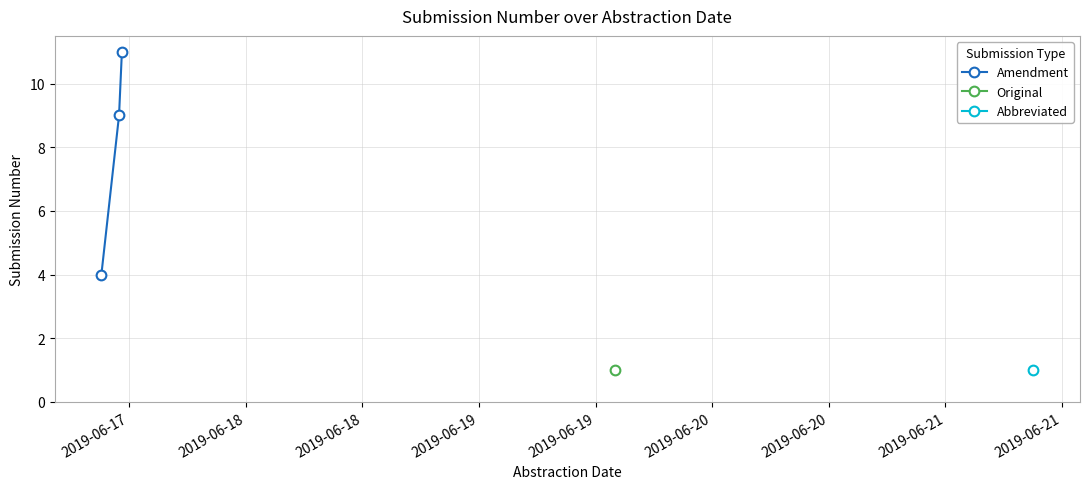

What is the lowest value of the Amendment series?

4